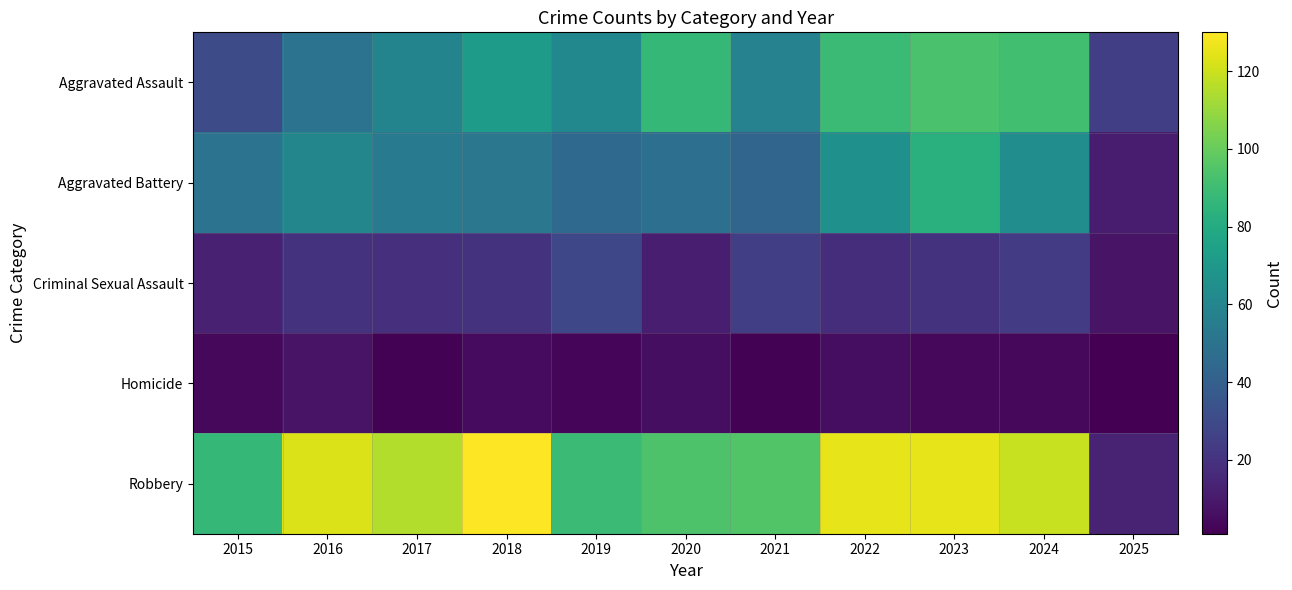

Between 2018 and 2024, which series saw the biggest shift?

Aggravated Assault